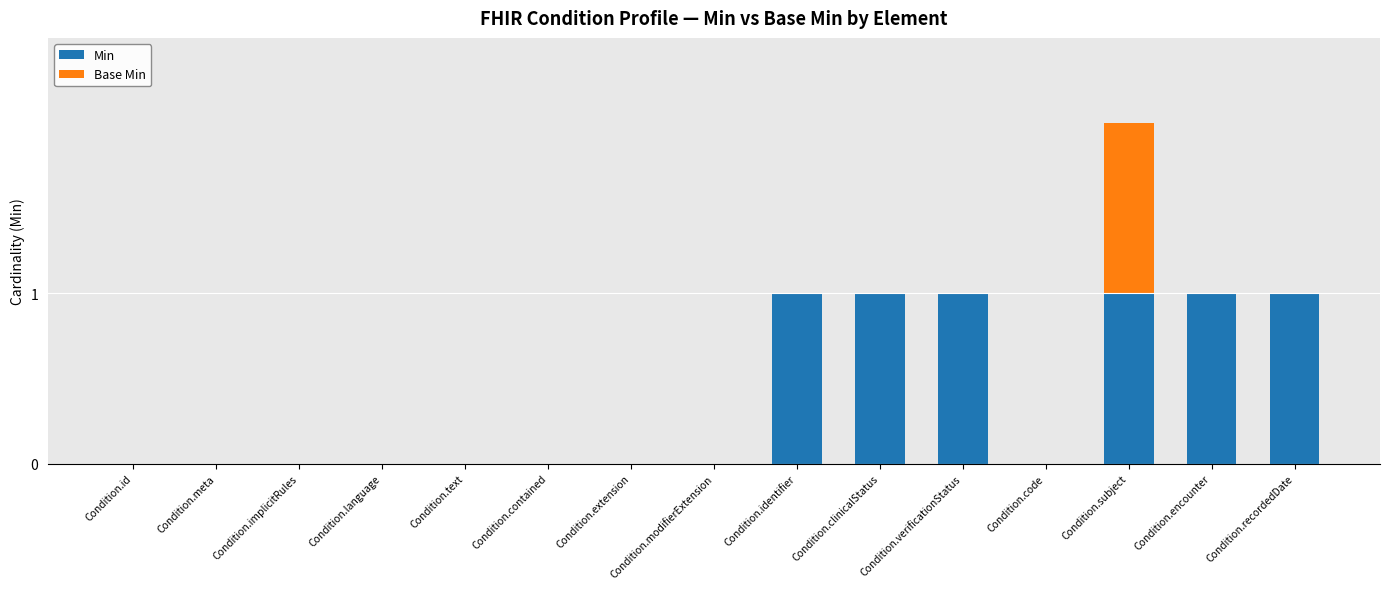

True or false: Min has a value of 1 at Condition.text.

False